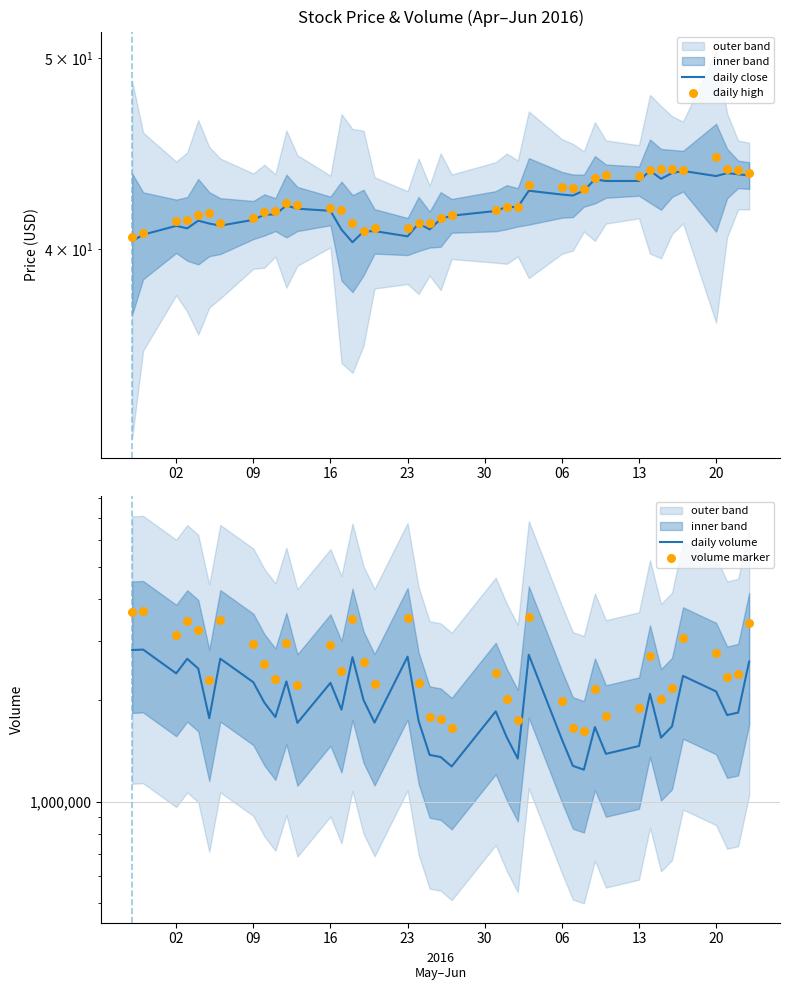

Which series contains the lowest Y value?

daily close